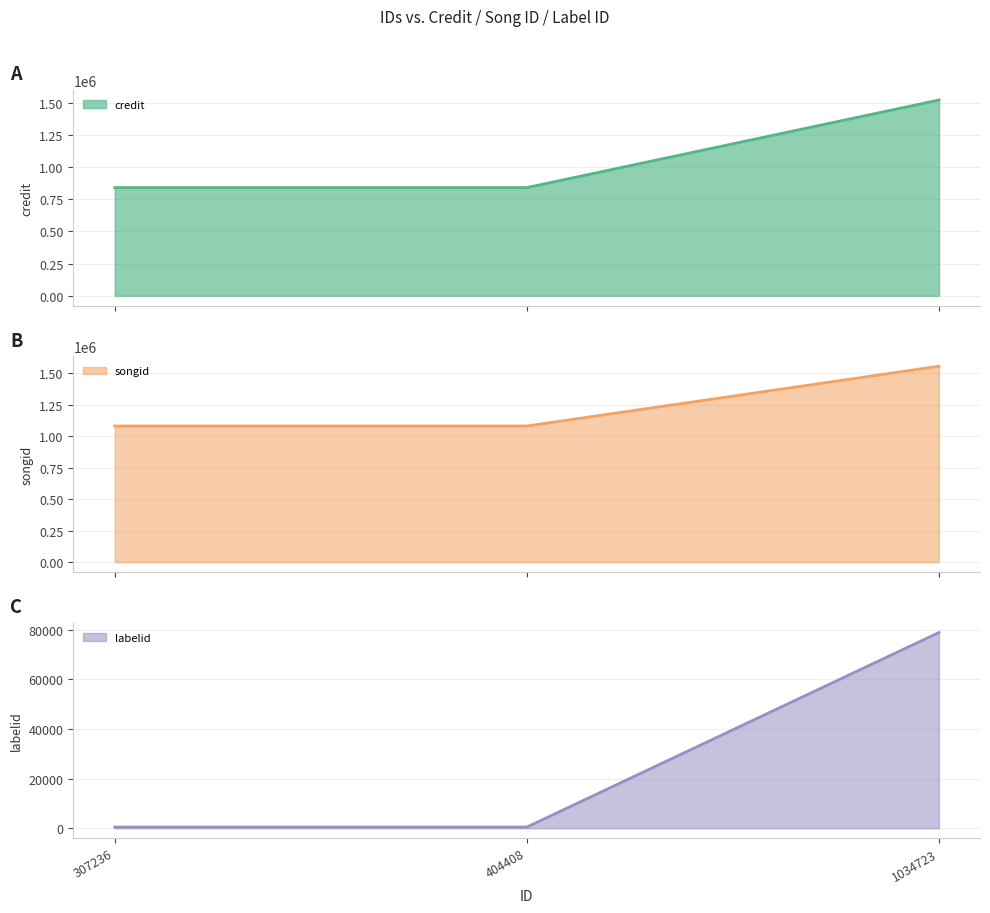

Which category has the lowest value across all series?

307236